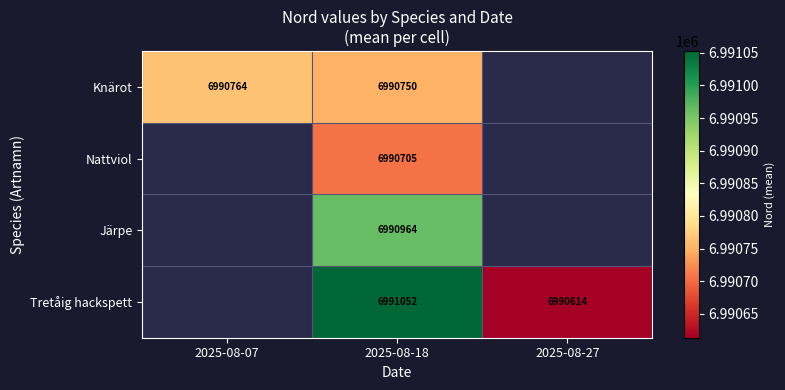

Rank the series at 2025-08-18 from highest to lowest value.

Tretåig hackspett, Järpe, Knärot, Nattviol